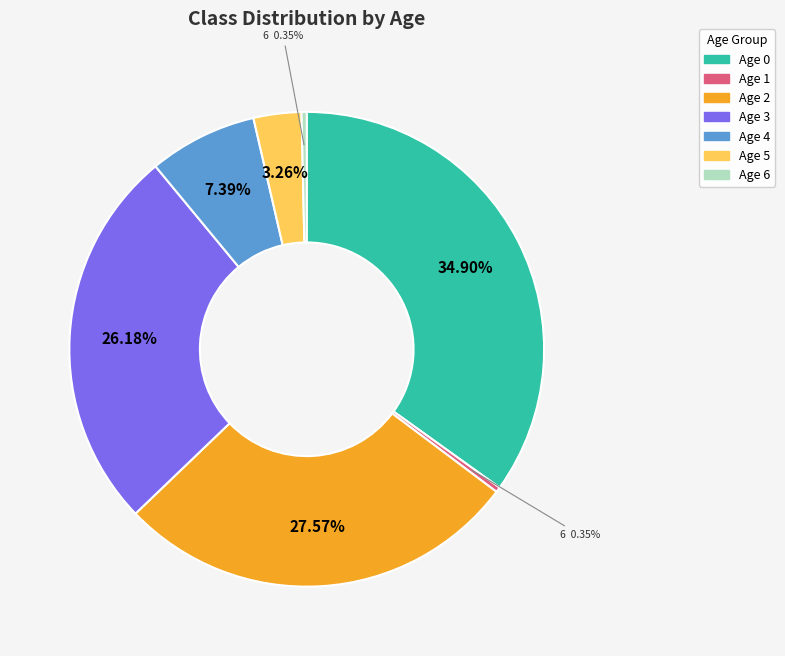

Which has a higher value, Age 3 or Age 4?

Age 3